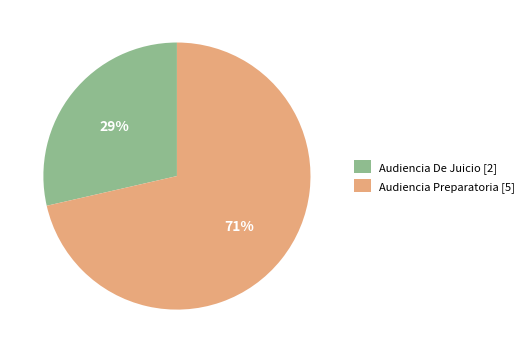

How many slices are in this pie chart?

2